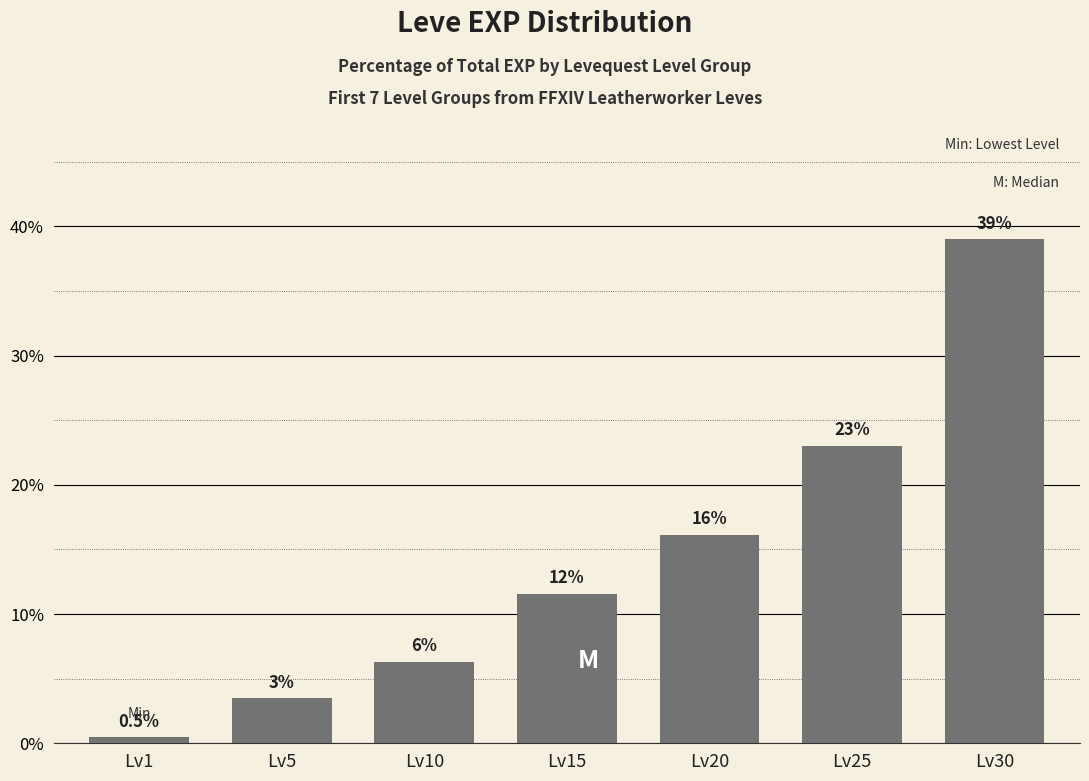

What value does the data have at Lv1?

0.5